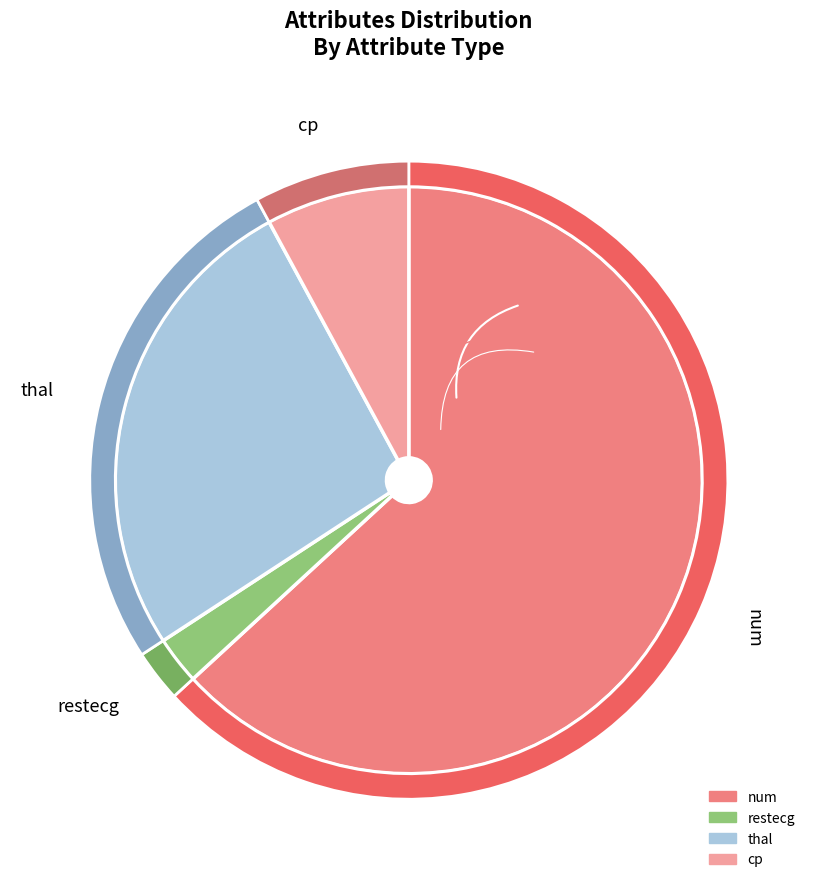

Rank the categories by value from highest to lowest.

num, thal, cp, restecg